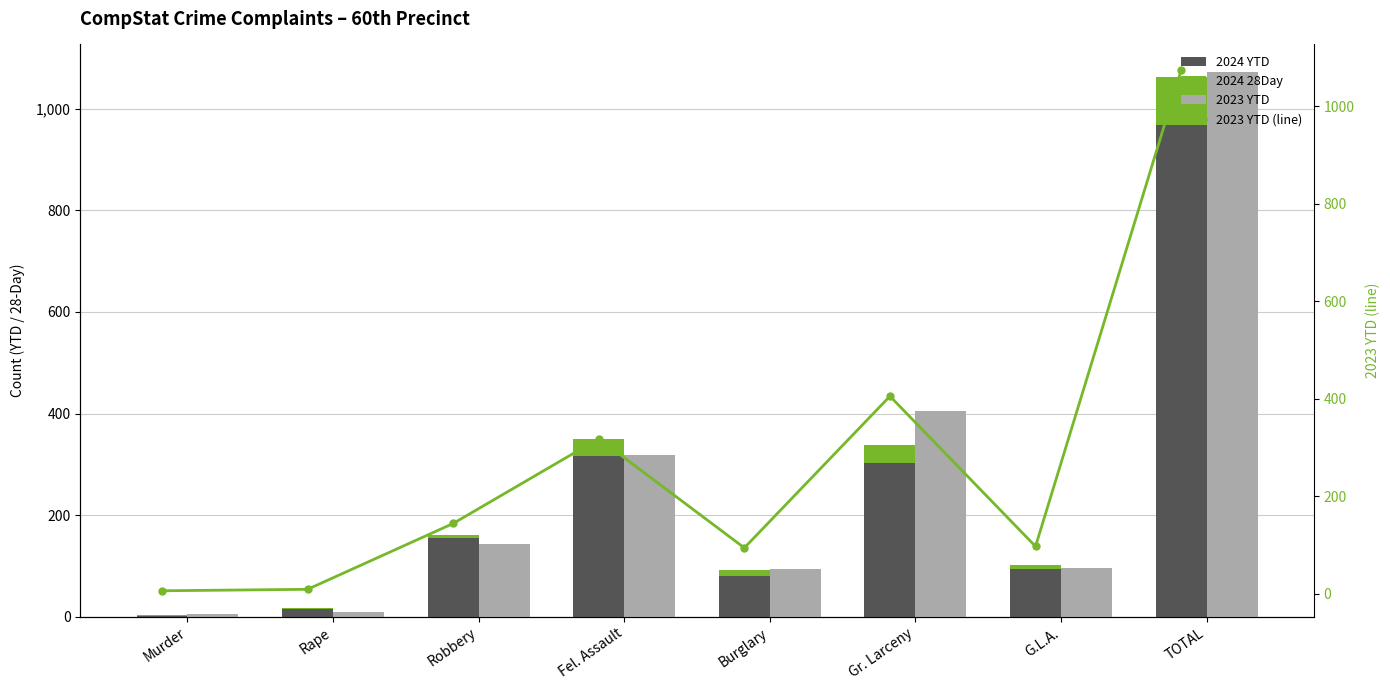

What is the label of the 8th bar from the left?

TOTAL